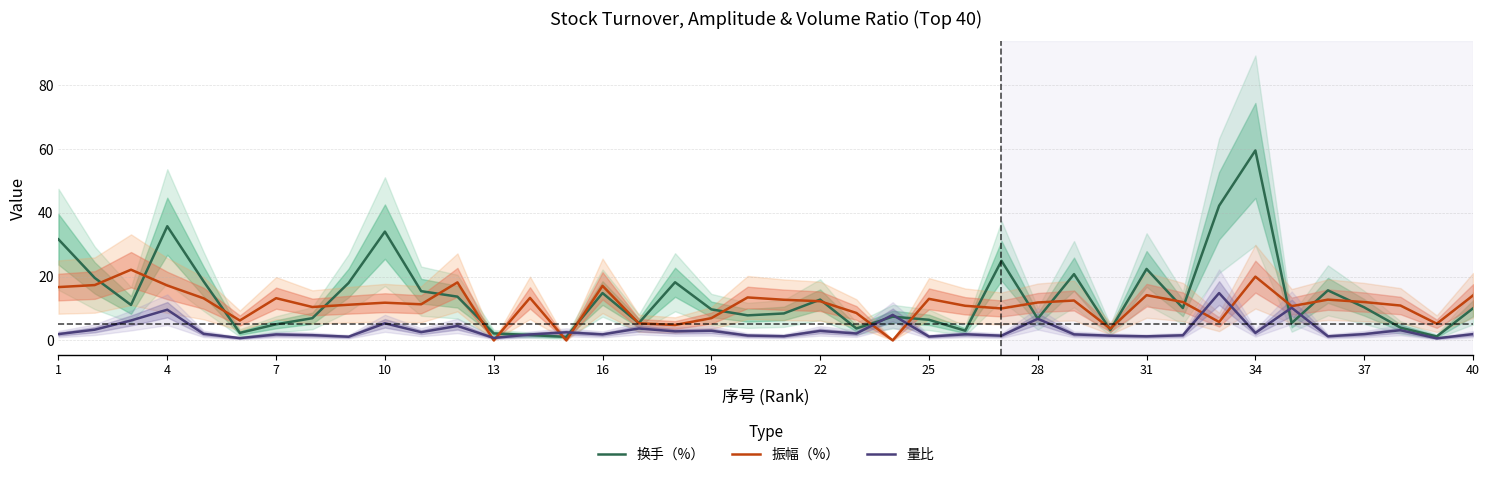

How many series are shown in this chart?

3